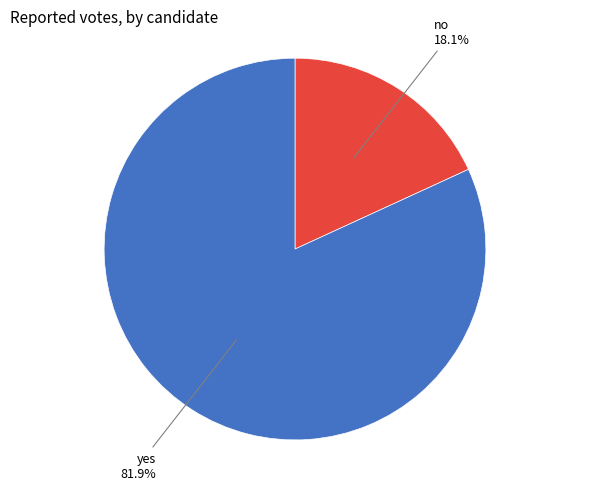

Between yes and no, which is larger?

yes